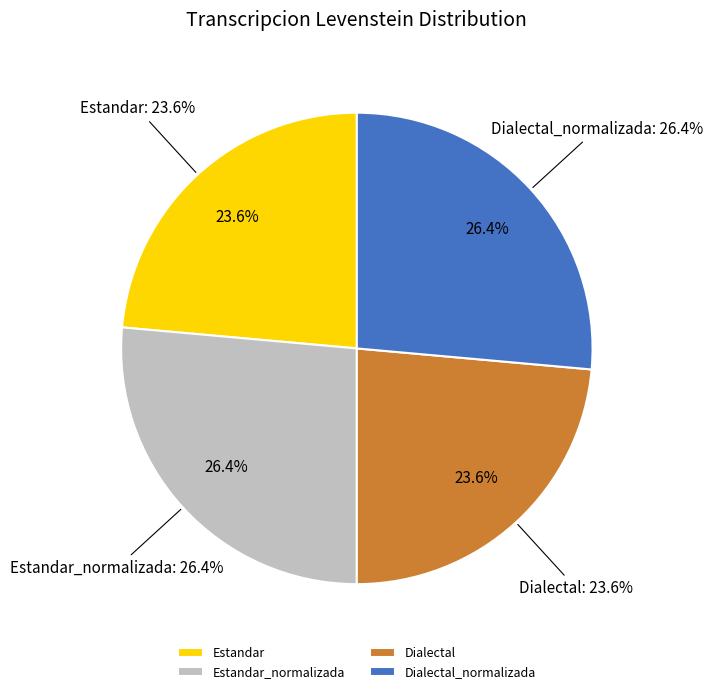

Count the number of slices in the pie.

4